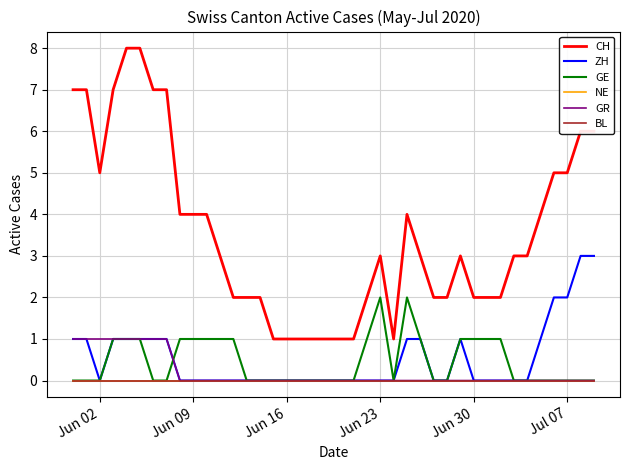

What is the difference between the maximum and minimum values in the CH series?

7